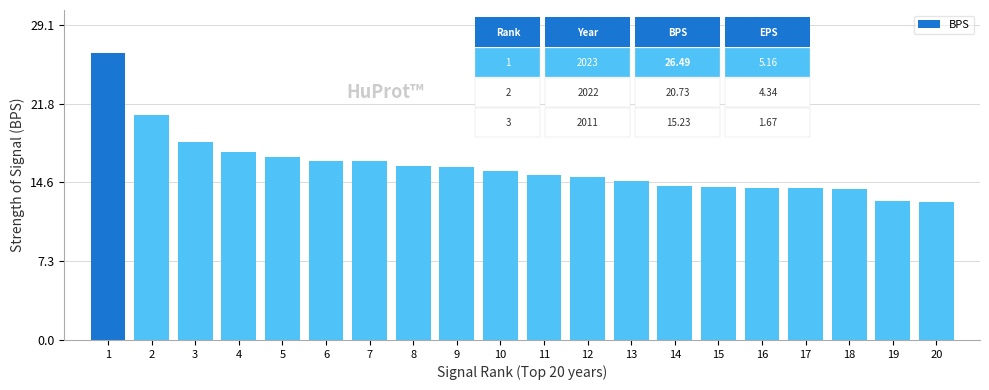

How many series are shown in this chart?

1